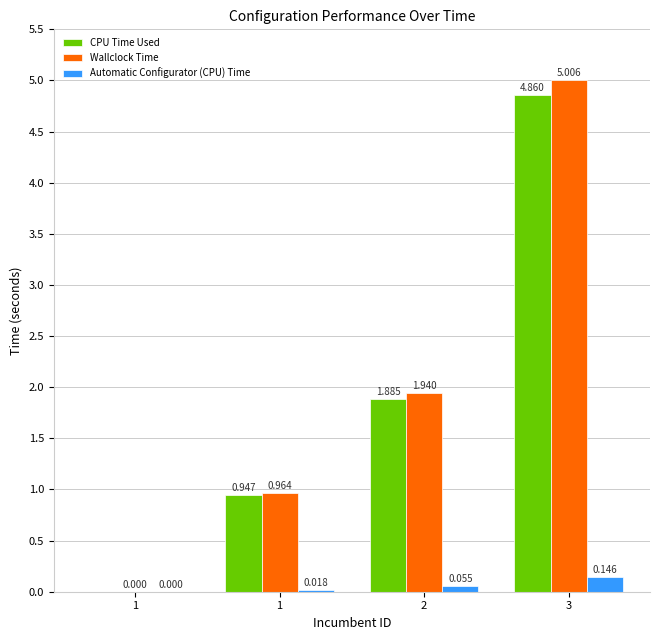

How many groups of bars are there?

4